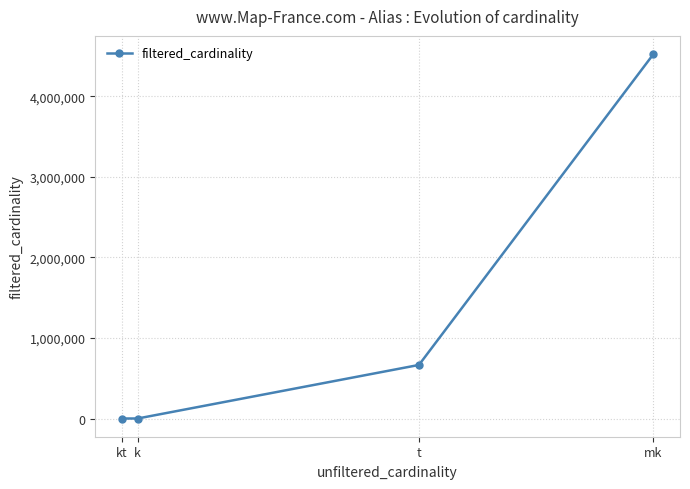

Does the chart display data point markers on the line(s)?

Yes